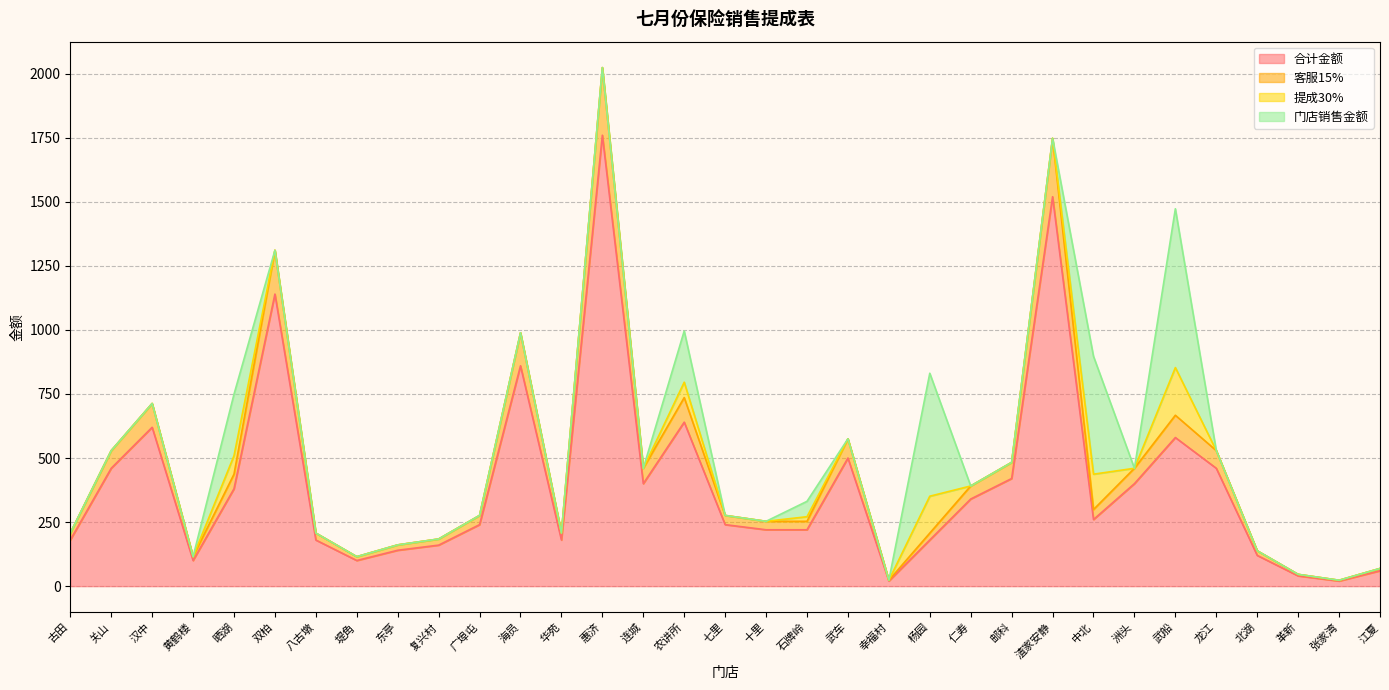

What is the maximum value for 合计金额?

1760